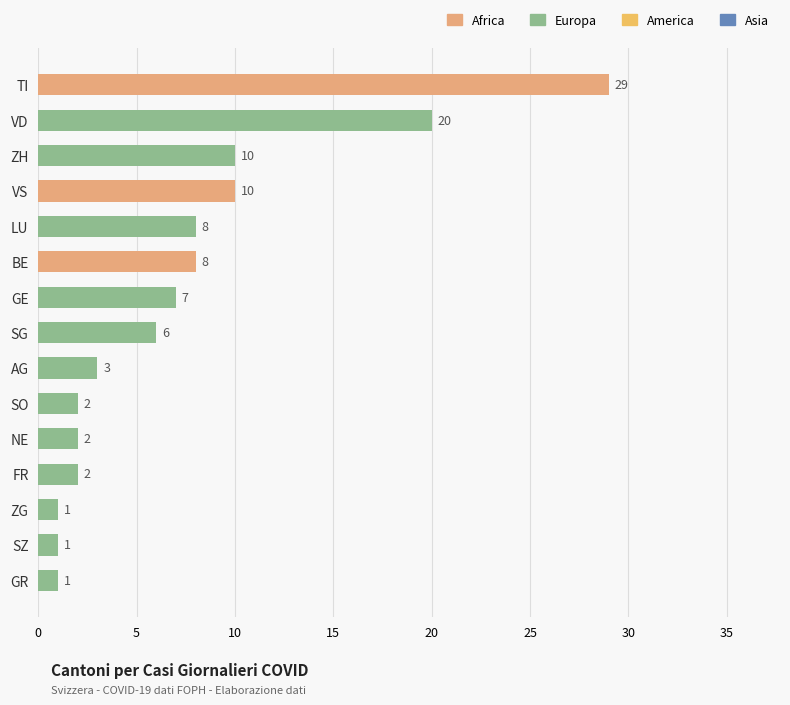

Reading top to bottom, transcribe all the data shown in this chart.

29	20	10	10	8	8	7	6	3	2	2	2	1	1	1